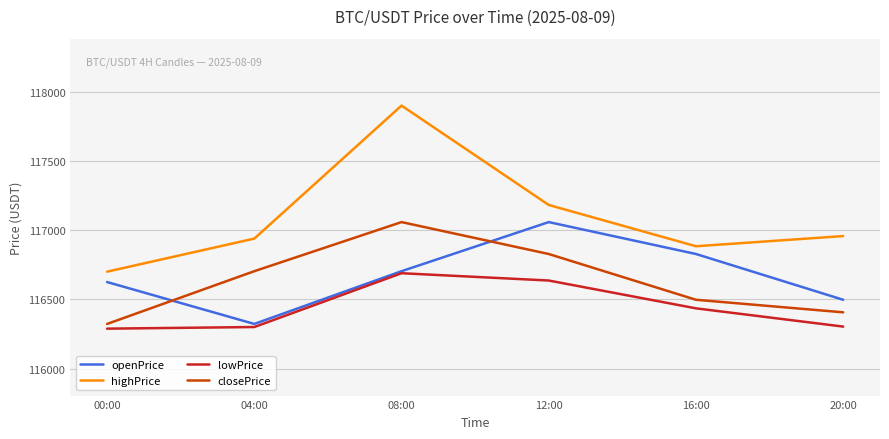

What are all the series names shown in the legend?

openPrice, highPrice, lowPrice, closePrice